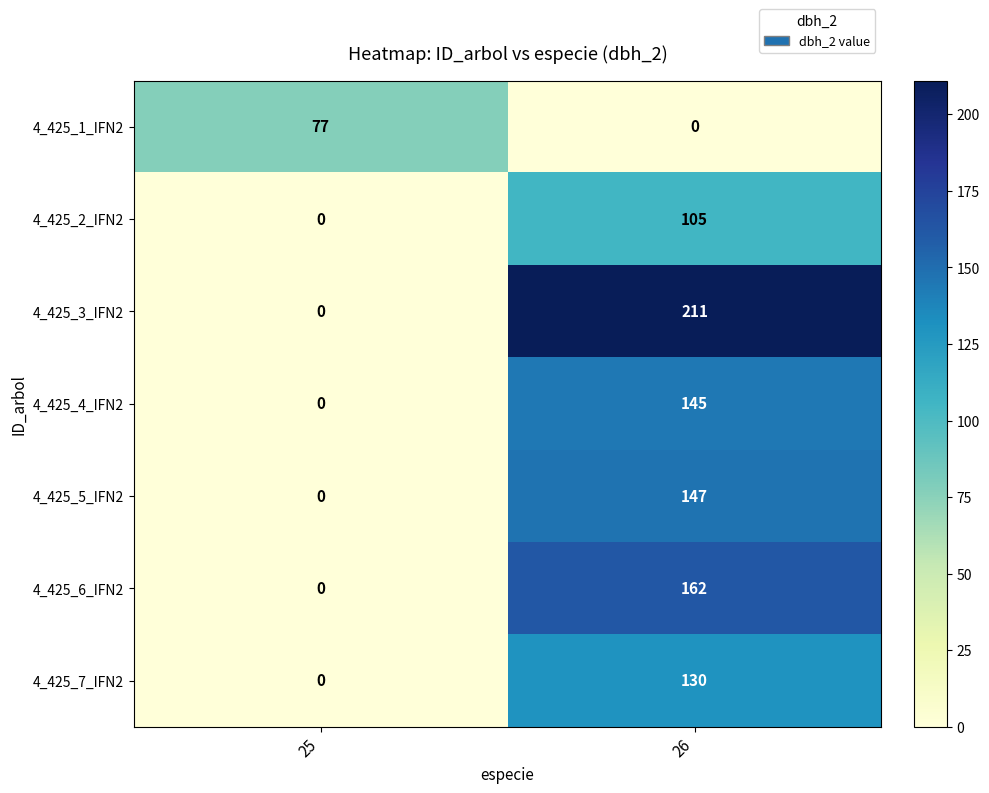

What is the difference between the highest and lowest values at 25?

77